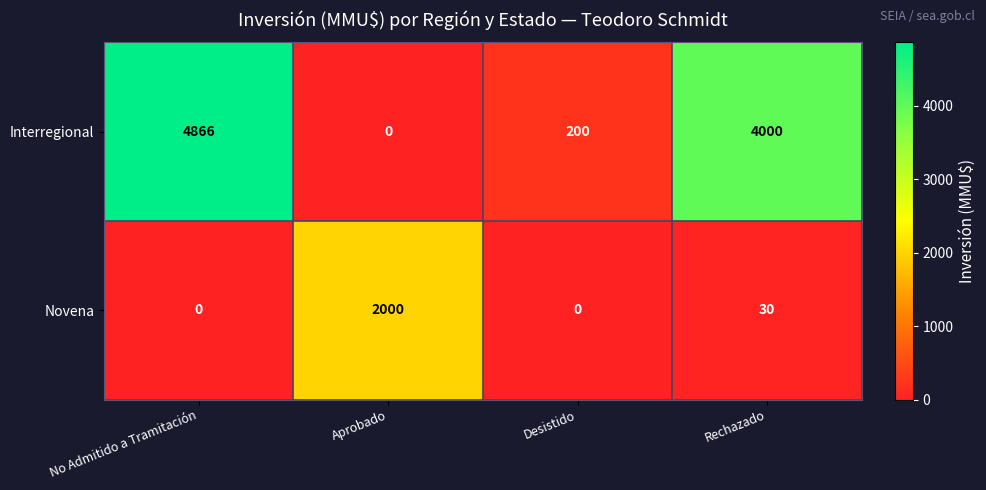

Which label corresponds to the largest value in the chart?

No Admitido a Tramitación